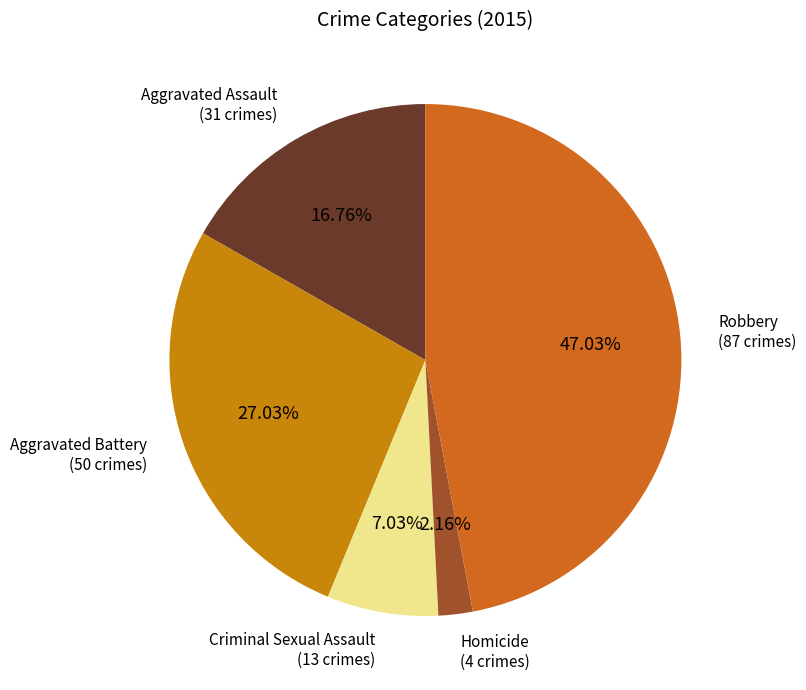

Is there any slice that represents more than half of the pie?

No